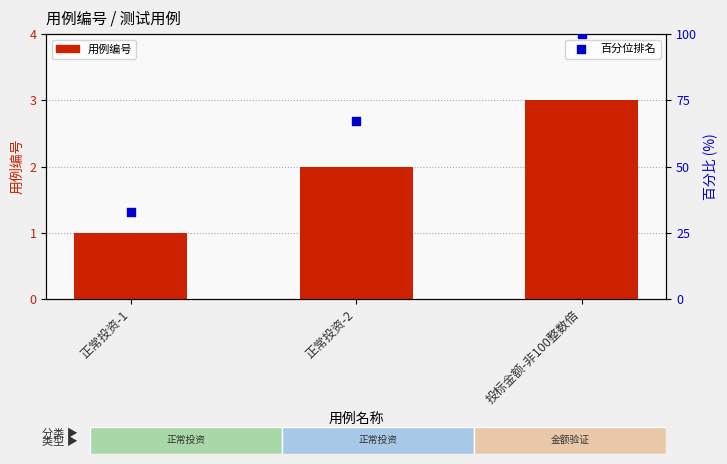

At how many categories does at least one series exceed 37?

2